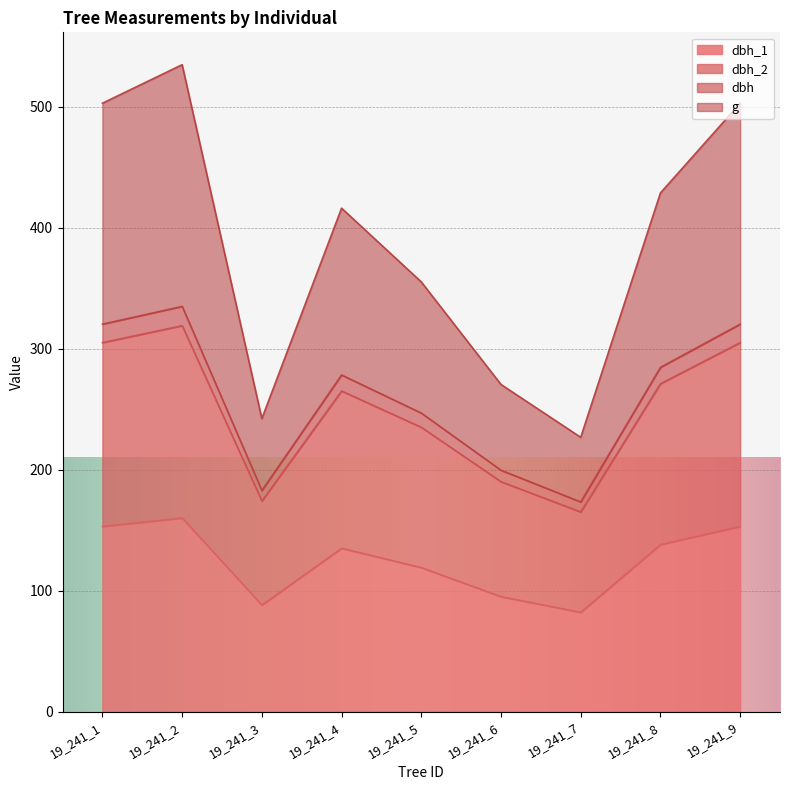

Reading right to left, extract all data points from this chart.

dbh_1: 19_241_9=153.0	19_241_8=138.0	19_241_7=82.0	19_241_6=95.0	19_241_5=119.0	19_241_4=135.0	19_241_3=88.0	19_241_2=160.0	19_241_1=153.0
dbh_2: 19_241_9=502.9	19_241_8=428.8	19_241_7=226.7	19_241_6=270.4	19_241_5=355.2	19_241_4=416.1	19_241_3=242.1	19_241_2=534.8	19_241_1=502.9
dbh: 19_241_9=305.0	19_241_8=271.0	19_241_7=165.0	19_241_6=190.0	19_241_5=235.0	19_241_4=265.0	19_241_3=174.0	19_241_2=319.0	19_241_1=305.0
g: 19_241_9=320.2	19_241_8=284.6	19_241_7=173.2	19_241_6=199.5	19_241_5=246.8	19_241_4=278.2	19_241_3=182.7	19_241_2=334.9	19_241_1=320.2